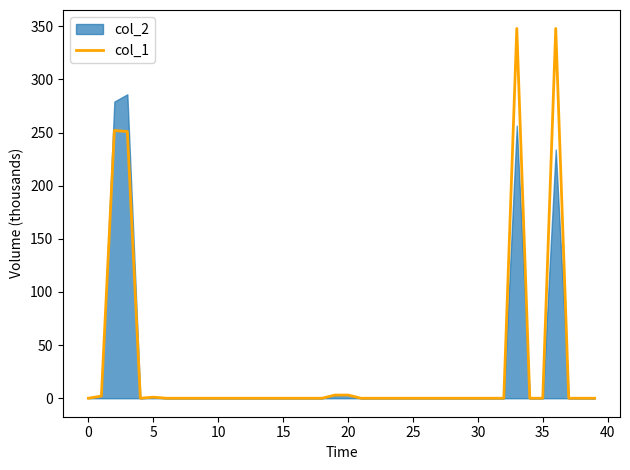

True or false: col_1 has a value of 112 at 35.

False